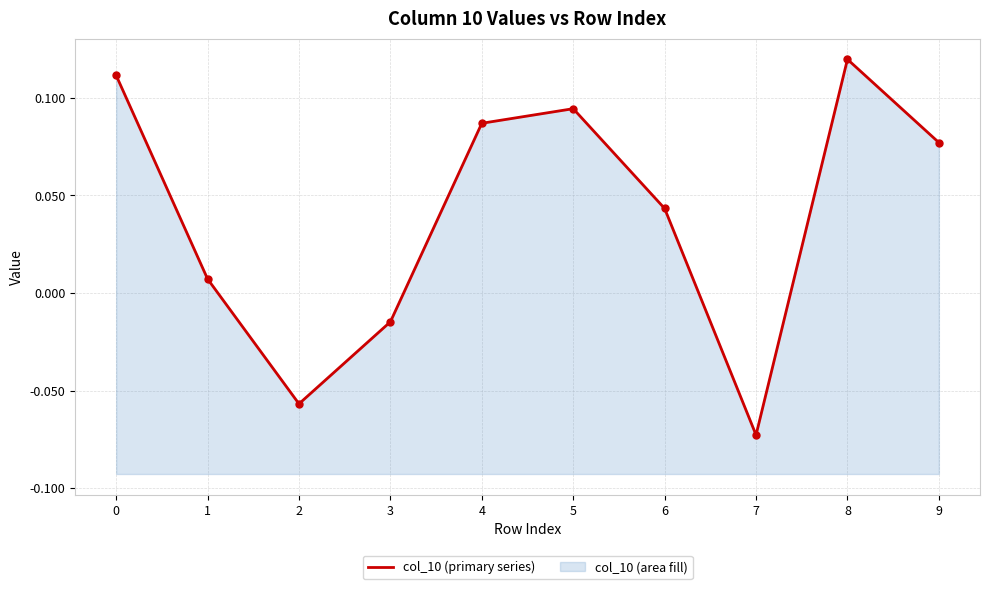

Count the number of categories in the chart.

10